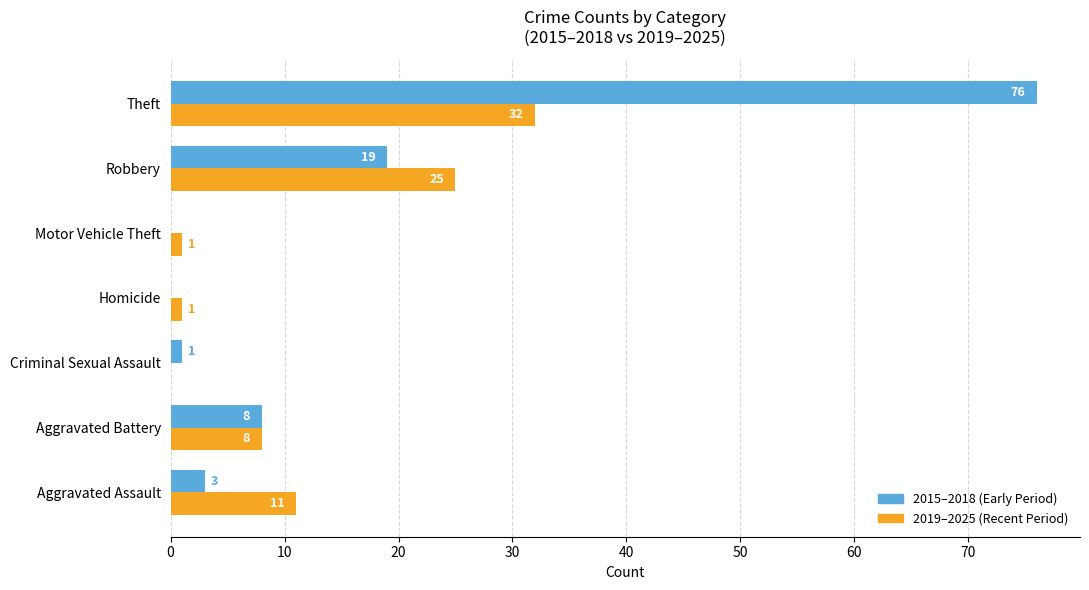

Which series changed the most between Aggravated Battery and Homicide?

2015–2018 (Early Period)